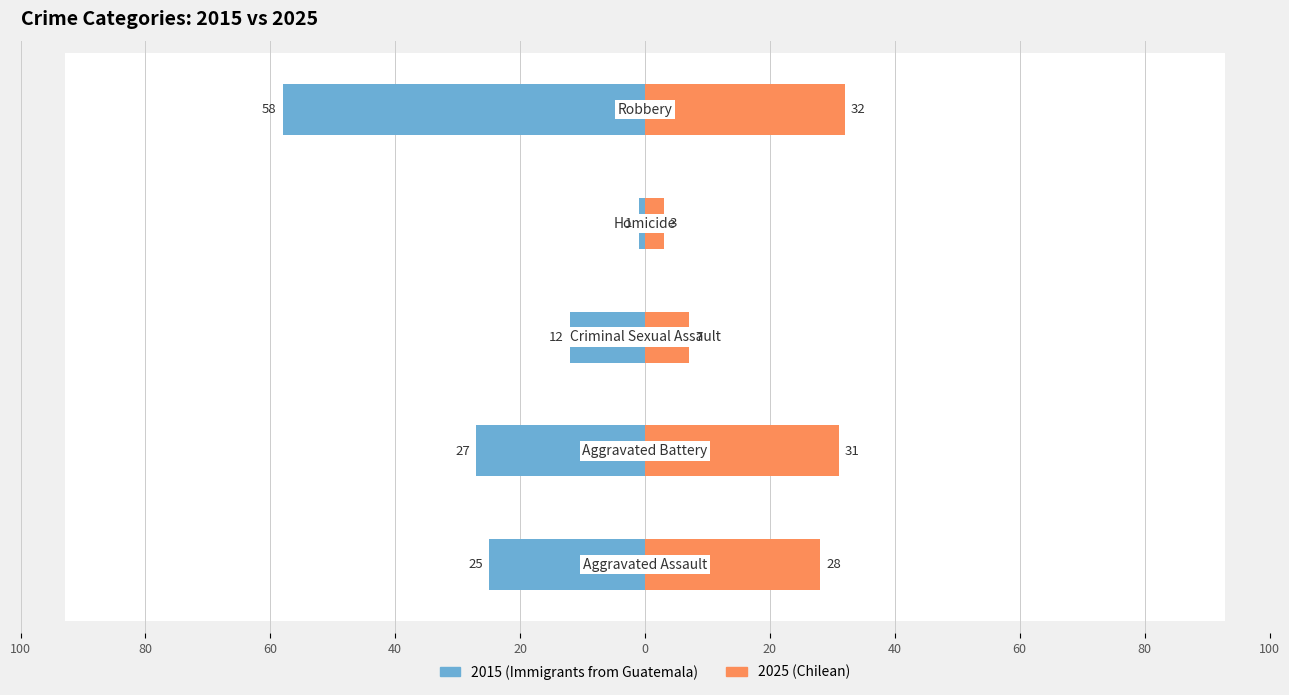

Where is Right (crimes) nearest to the value 17?

Criminal Sexual Assault